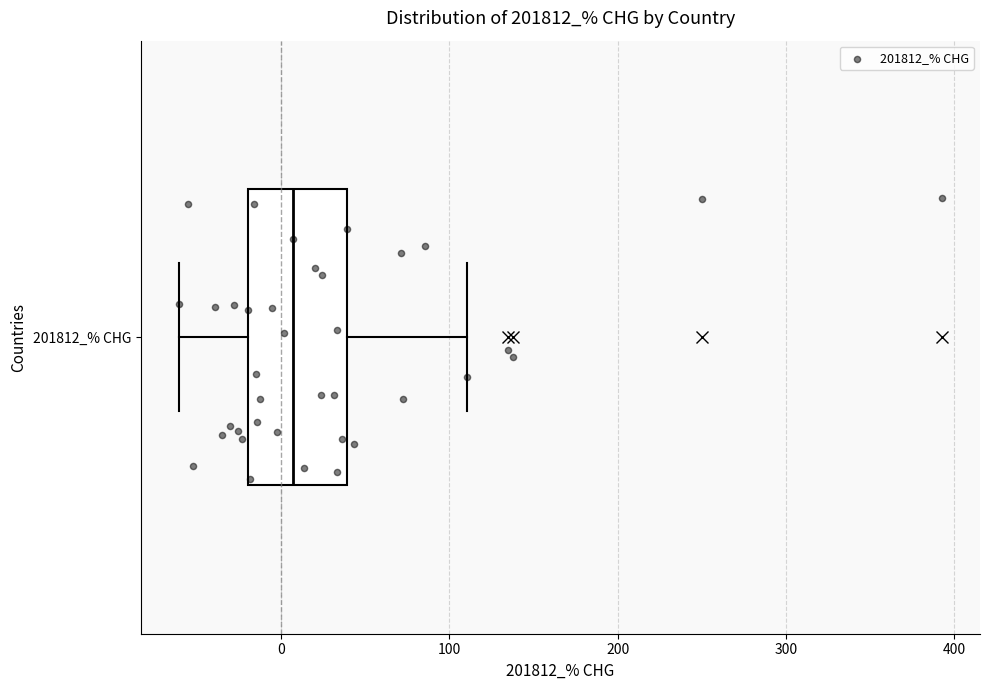

Transcribe this box plot: give where the median line is, the range the box spans, and where the two whiskers end, as read against the x-axis. The values are not printed on the chart, so give them approximately, as read against the axis.

median 10, box -20 to 40, whiskers -60 to 110